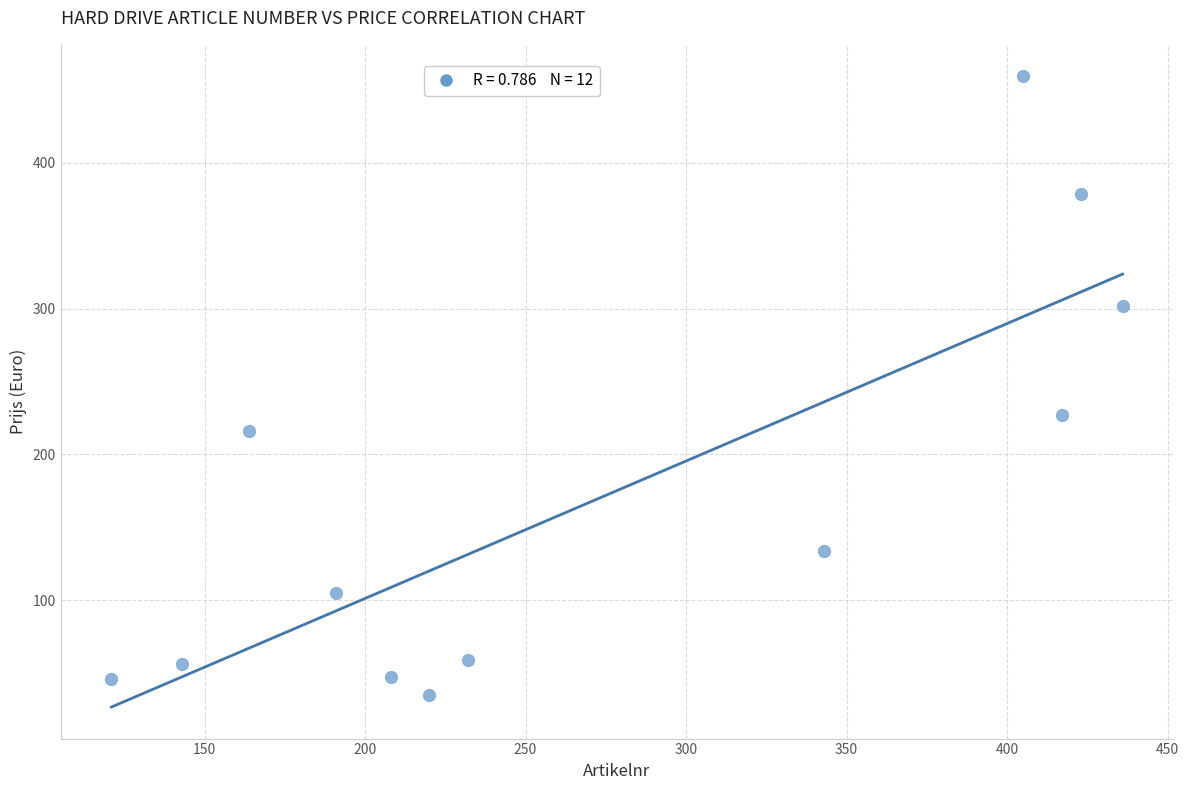

What is the range of X values (max minus min)?

315.0